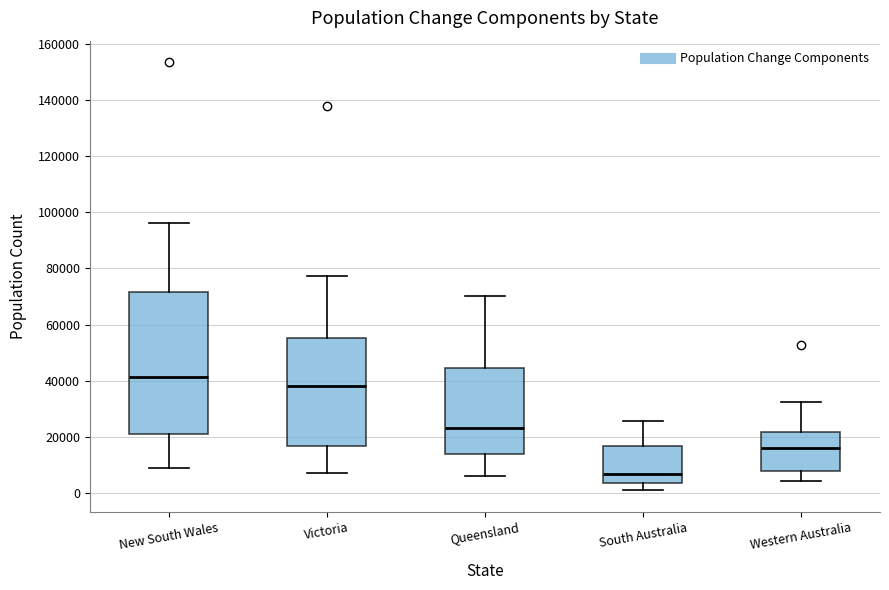

Comparing the boxes themselves (not the whiskers), which one is the tallest?

New South Wales